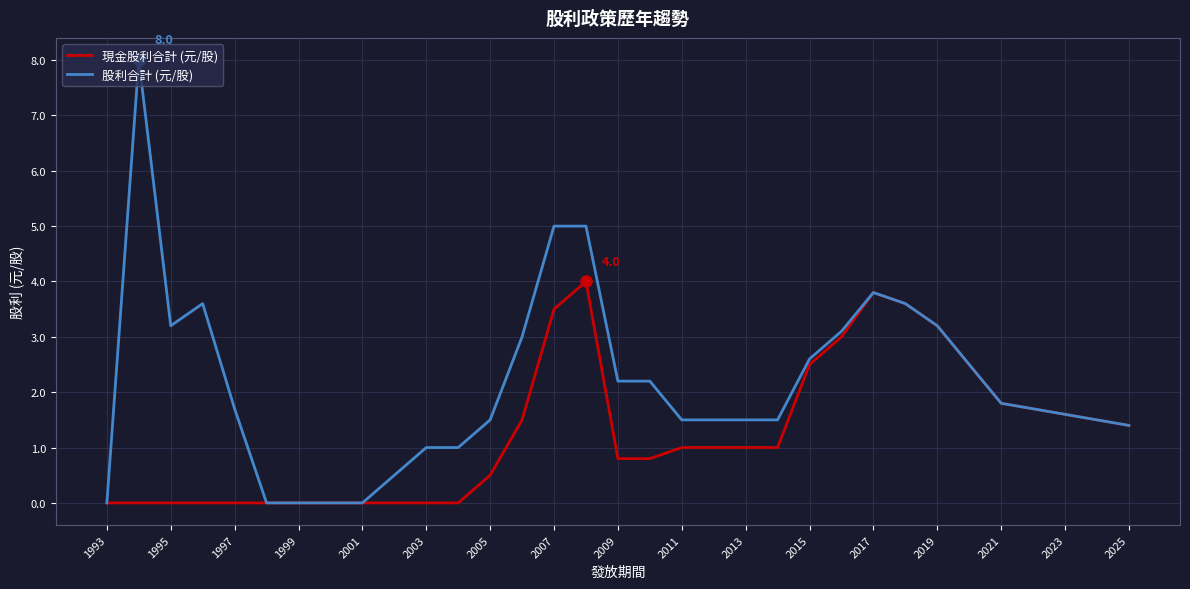

What is the difference between the maximum and minimum values in the 股利合計 (元/股) series?

8.0